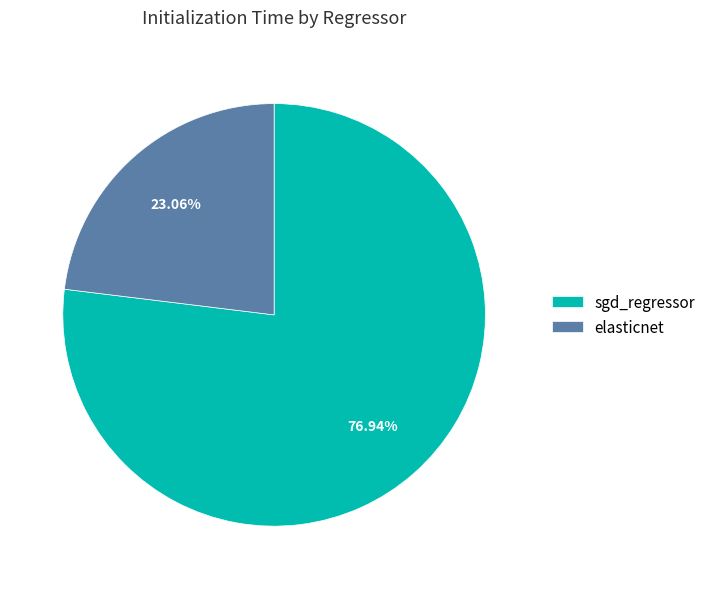

Does elasticnet represent more than half of the total?

No